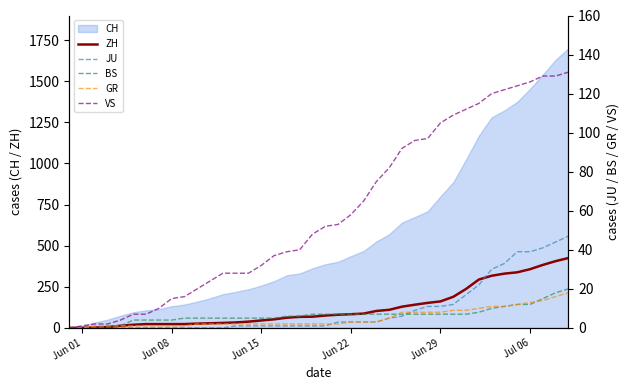

How many values in JU are above zero?

27